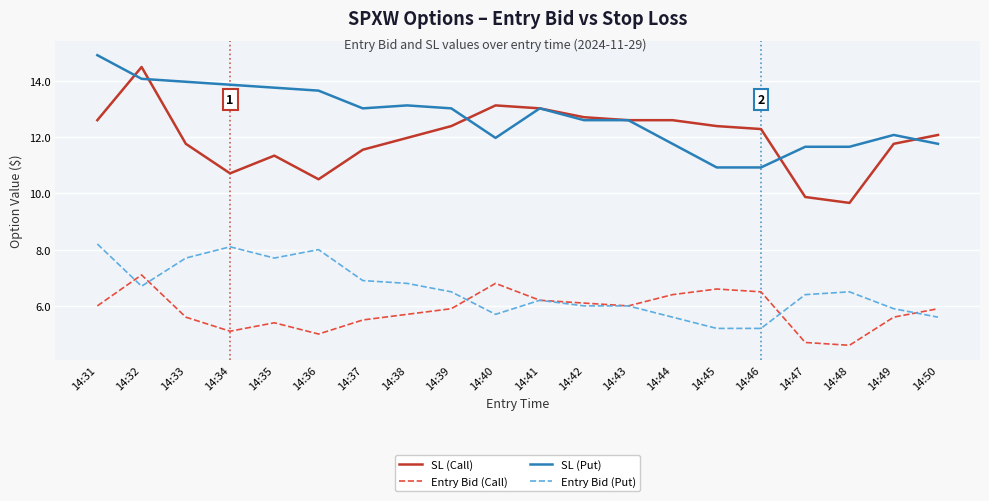

What is the maximum value for SL (Call)?

14.5